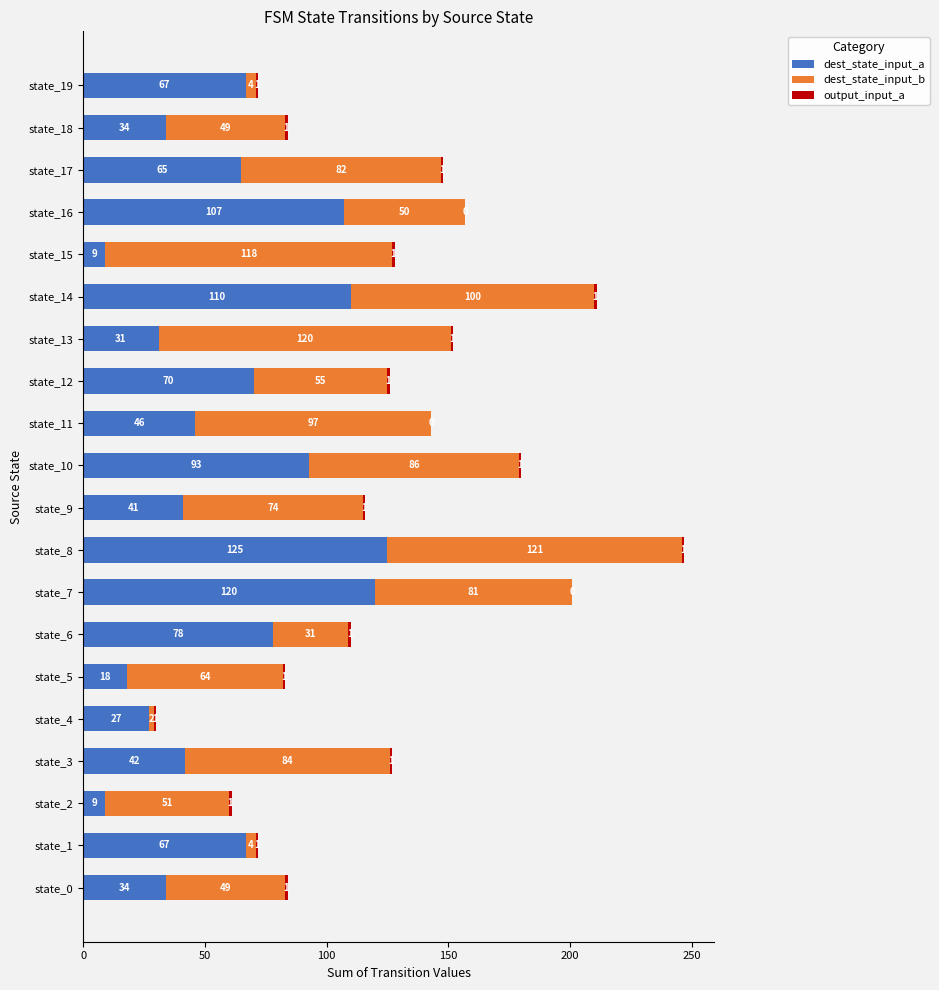

Which category has the highest value in the dest_state_input_a series?

state_8